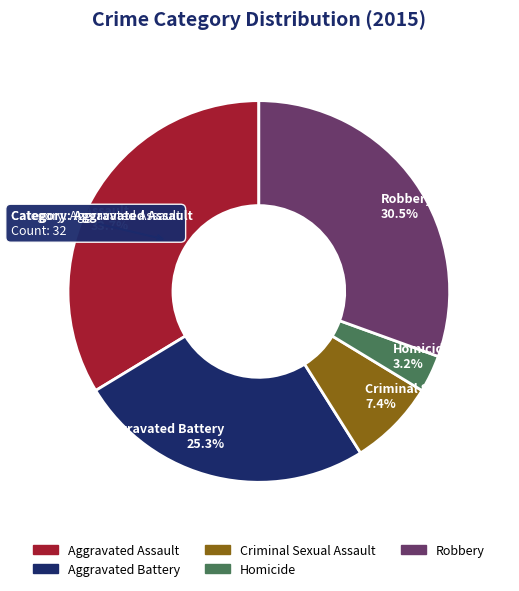

To the nearest percent, what is the average slice percentage?

20%